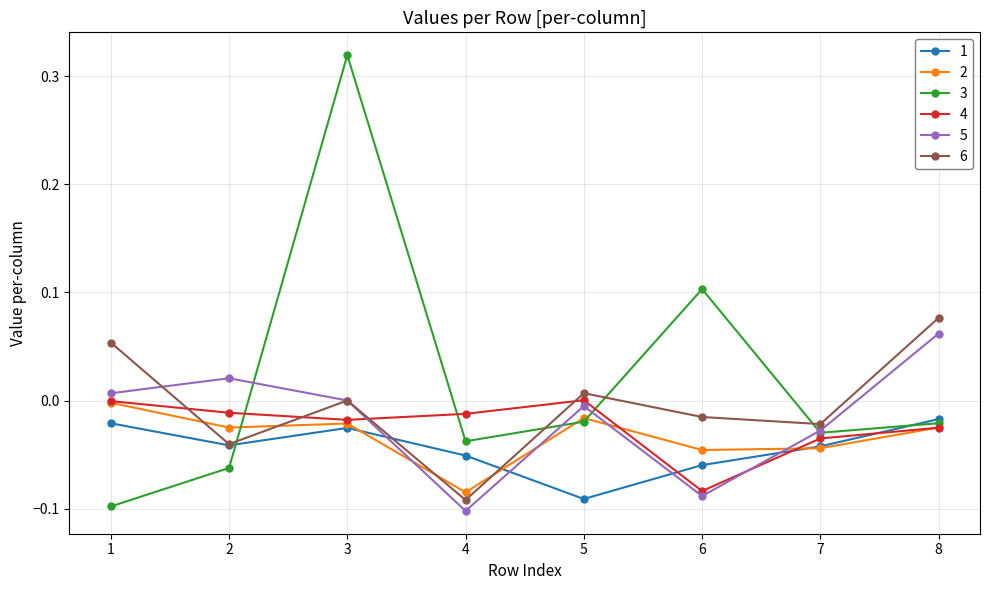

What are all the series names shown in the legend?

1, 2, 3, 4, 5, 6